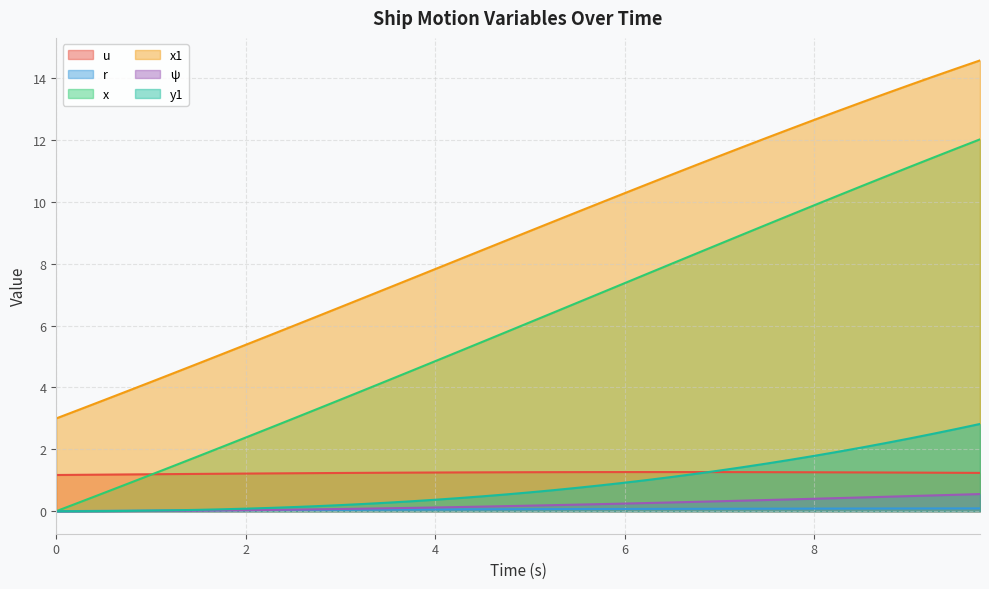

Which series has the widest spread of values?

x